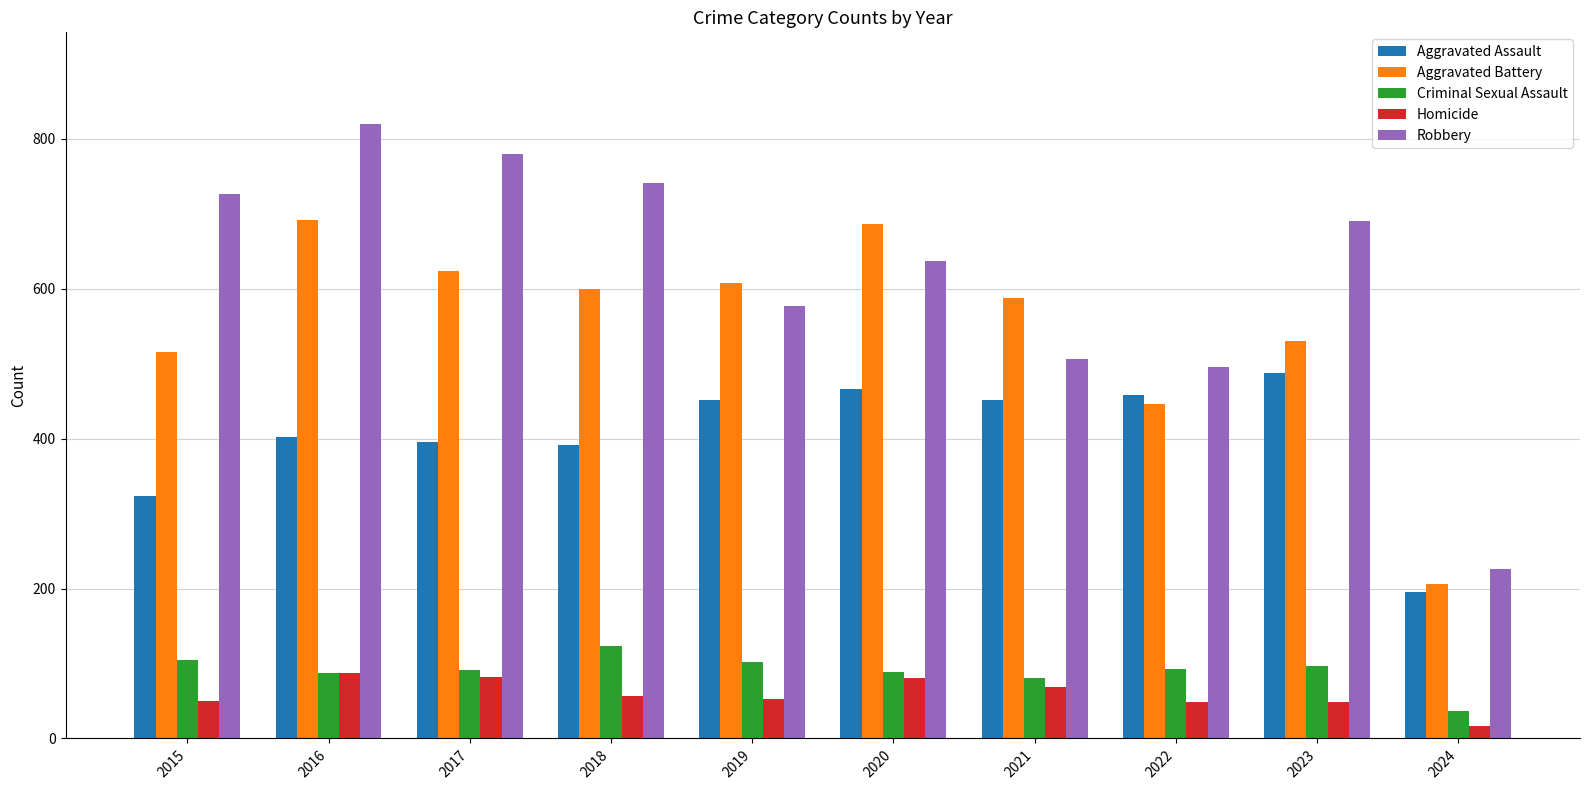

The value of Aggravated Battery at 2018 is 600. True or false?

True